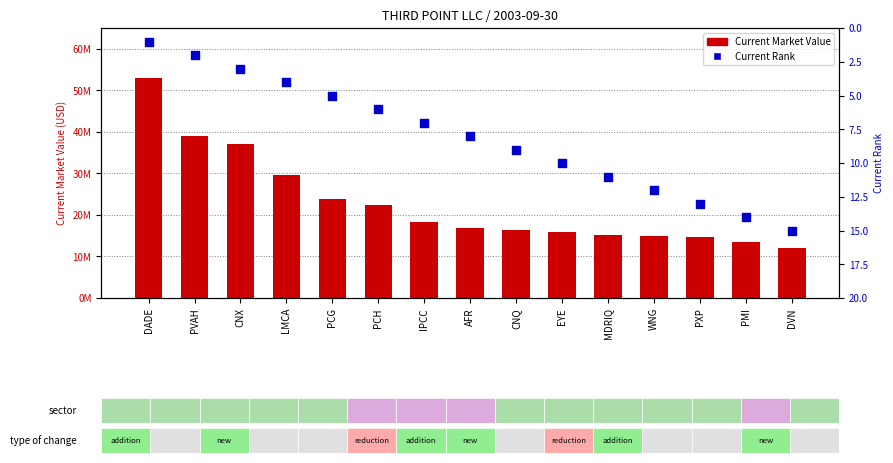

Which series reaches the minimum Y coordinate?

Current Rank